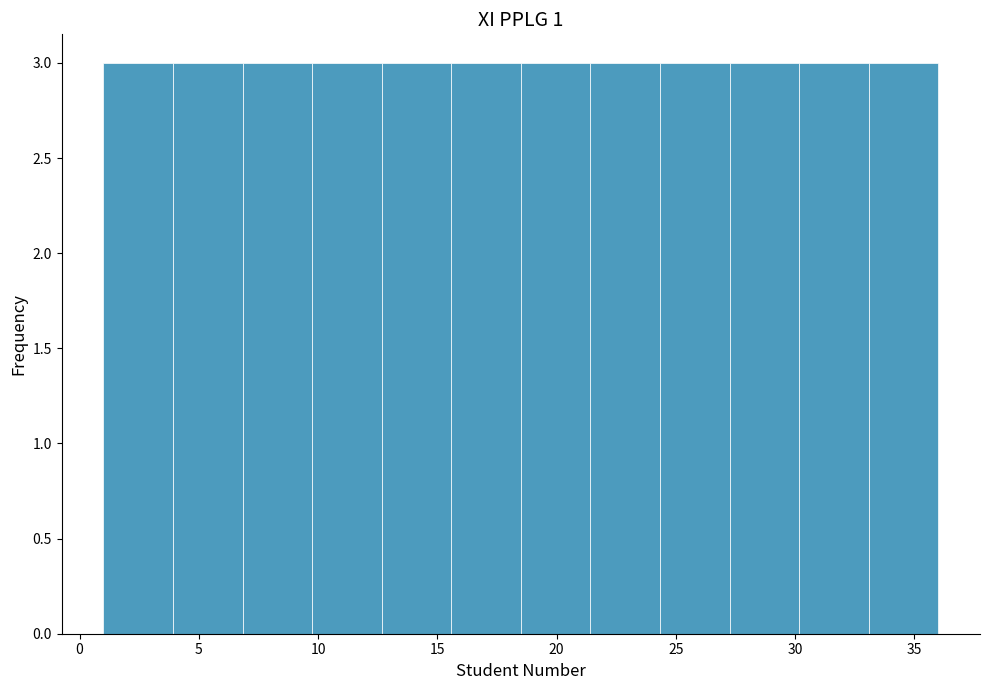

Reading left to right, list every bar in this chart as the range it spans on the x-axis followed by its height. Neither the bar edges nor the heights are printed on the chart, so give them approximately, as read against the axes.

1.0 to 4.0: 3
4.0 to 7.0: 3
7.0 to 10.0: 3
10.0 to 12.5: 3
12.5 to 15.5: 3
15.5 to 18.5: 3
18.5 to 21.5: 3
21.5 to 24.5: 3
24.5 to 27.5: 3
27.5 to 30.0: 3
30.0 to 33.0: 3
33.0 to 36.0: 3